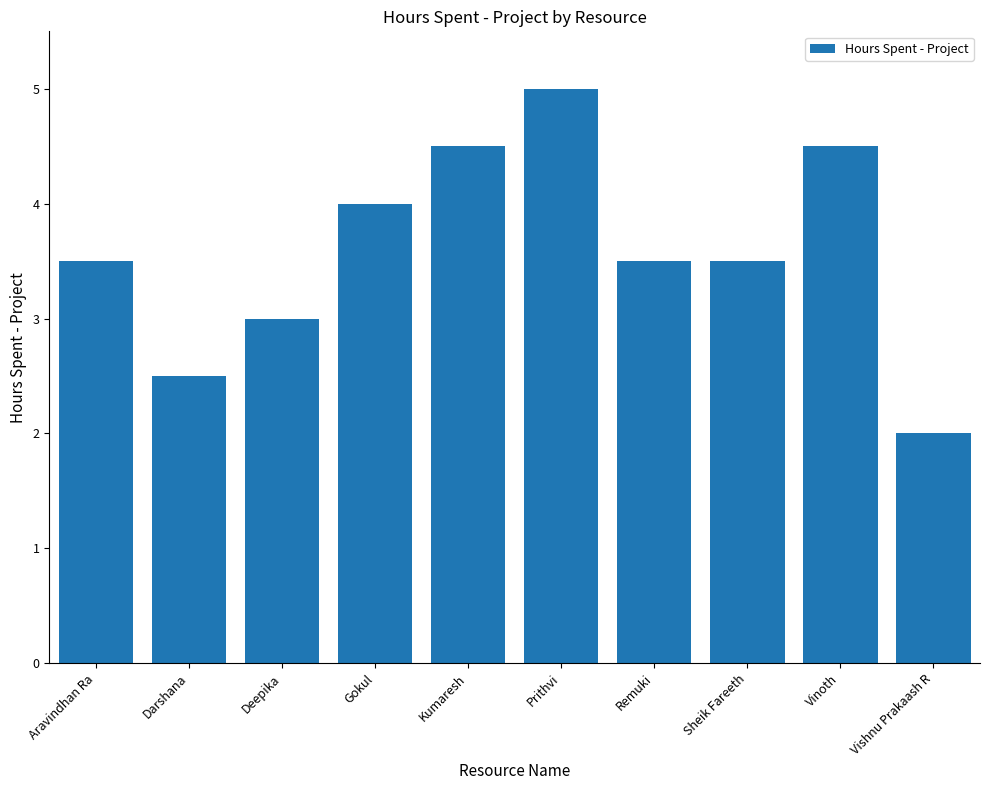

Count the values in the range 3 to 4.

5